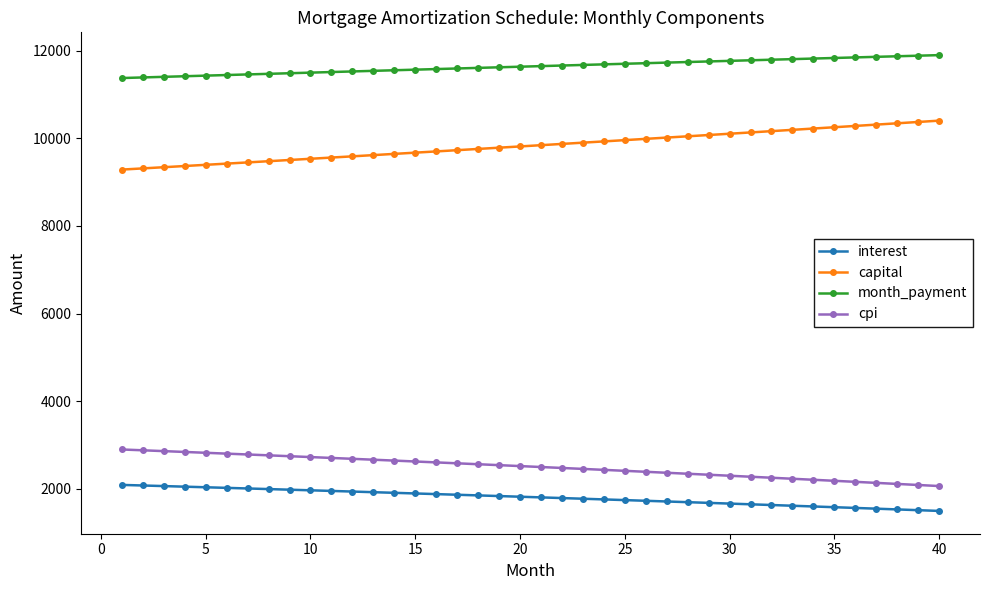

What is the sum of all month_payment values?

465590.1